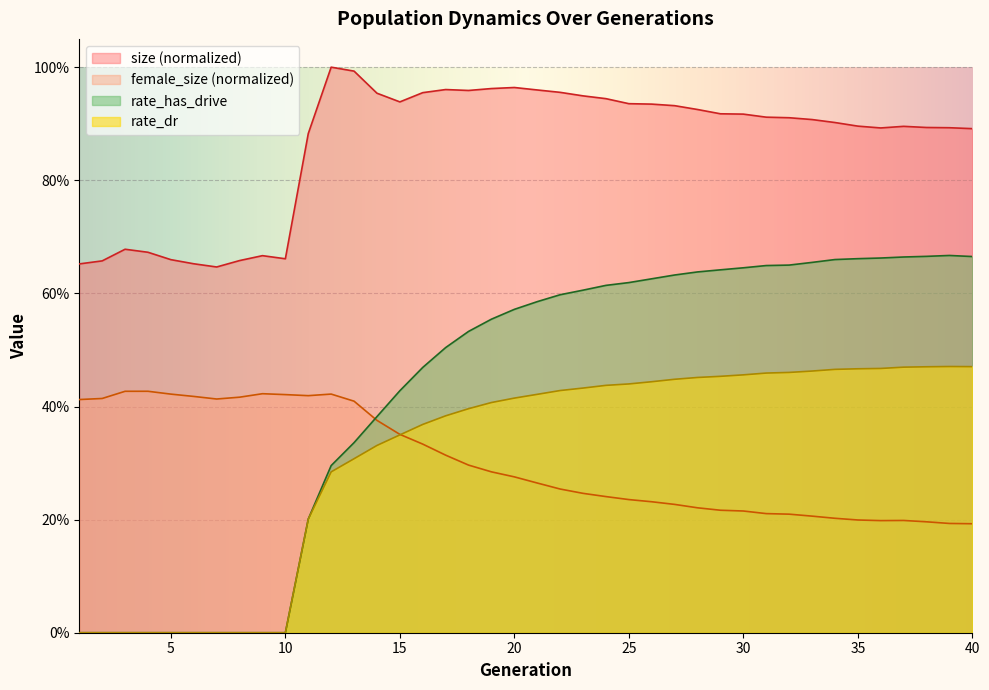

What is the maximum value for rate_has_drive?

0.7